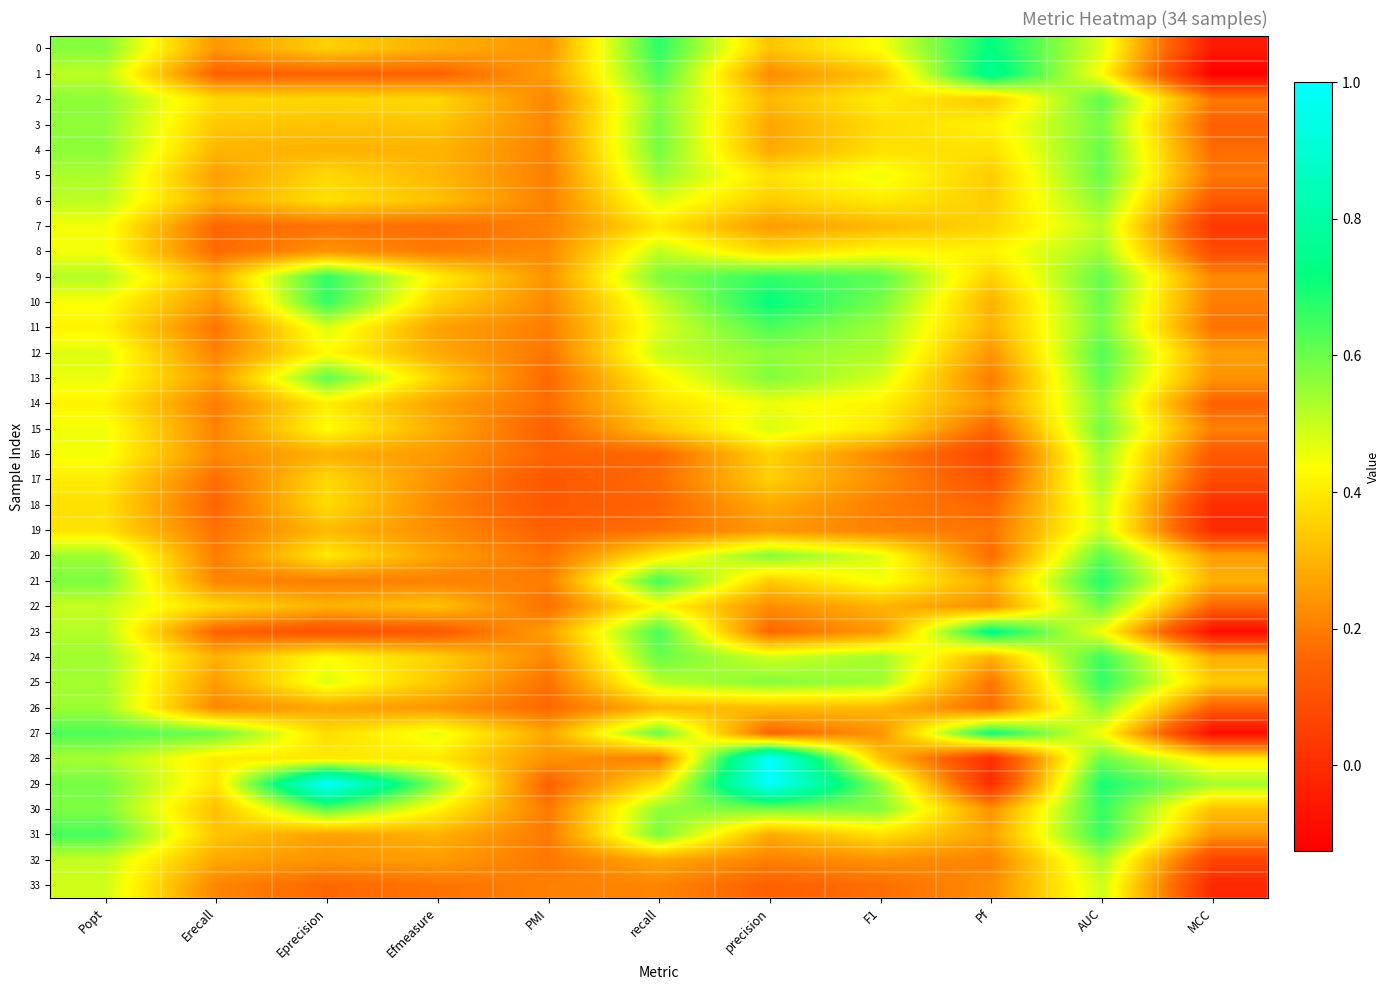

Which series has the largest total across all categories?

29